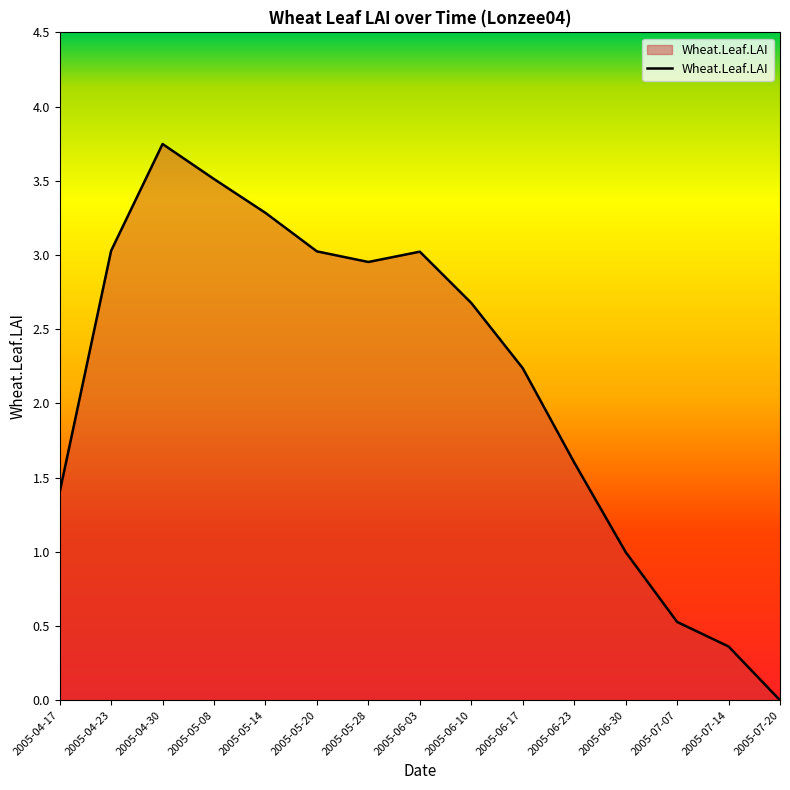

Which category has the lowest value across all series?

2005-07-20